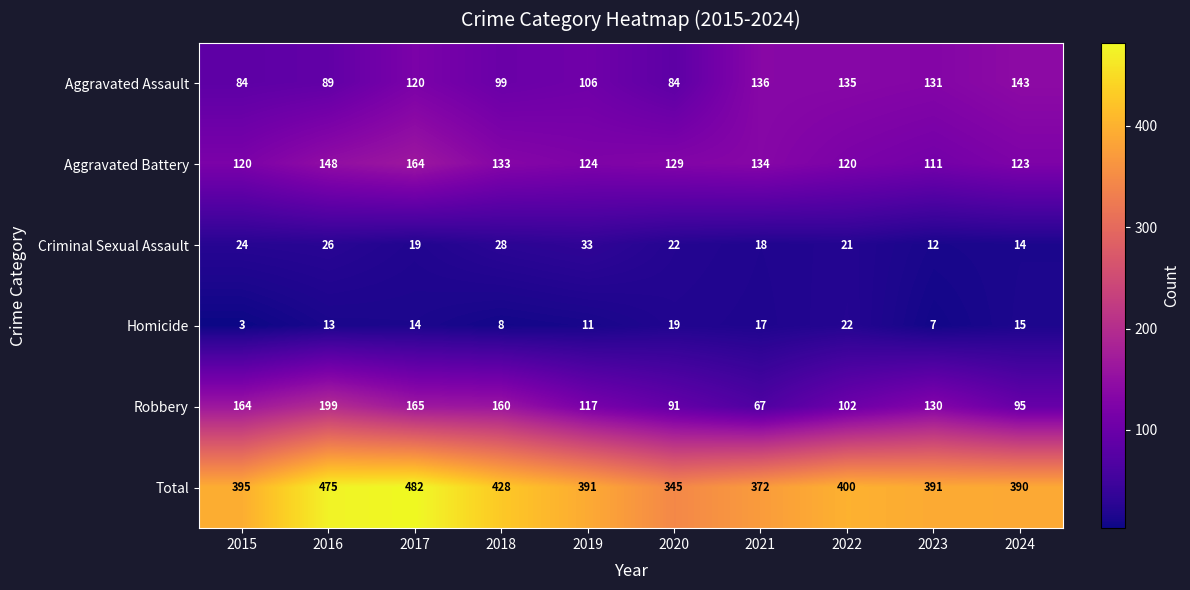

Which category has the highest value across all series?

2017